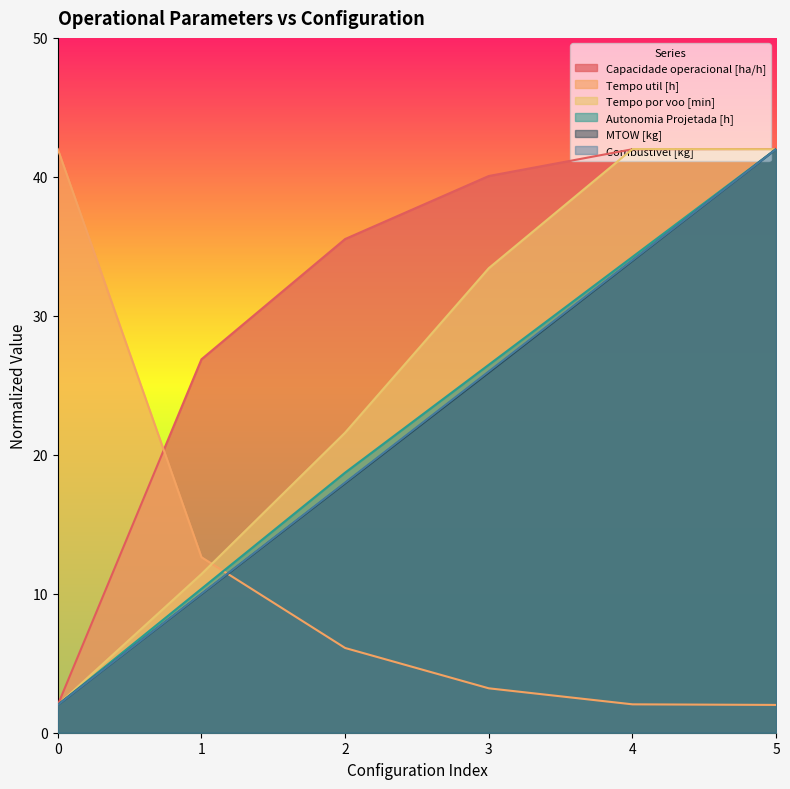

Count the number of categories in the chart.

6